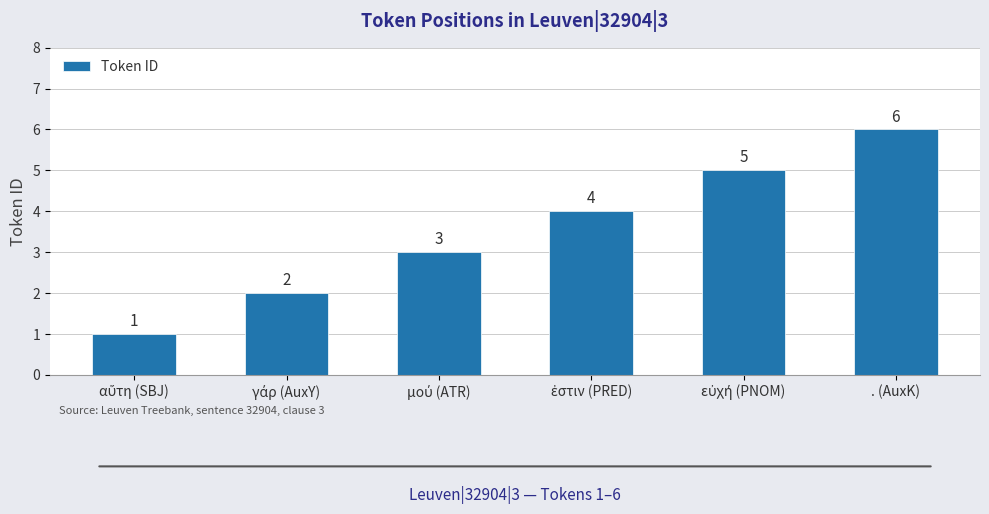

What is the value of the 6th bar from the left?

6